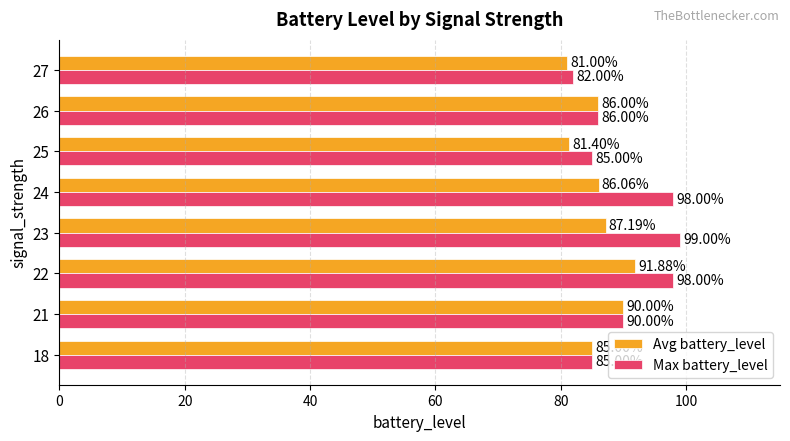

Which label corresponds to the smallest value in the chart?

27